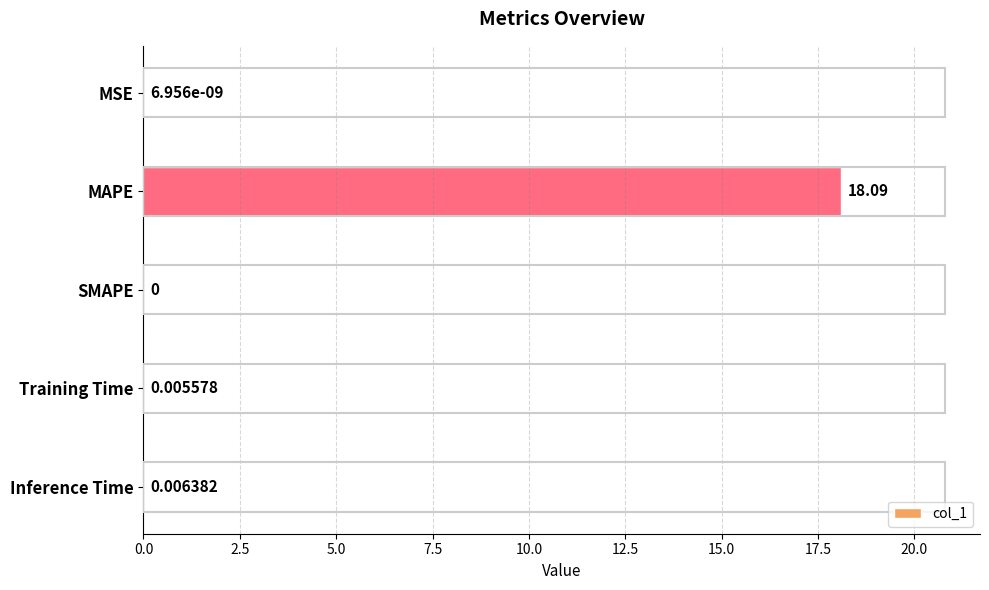

How many values exceed 0?

4